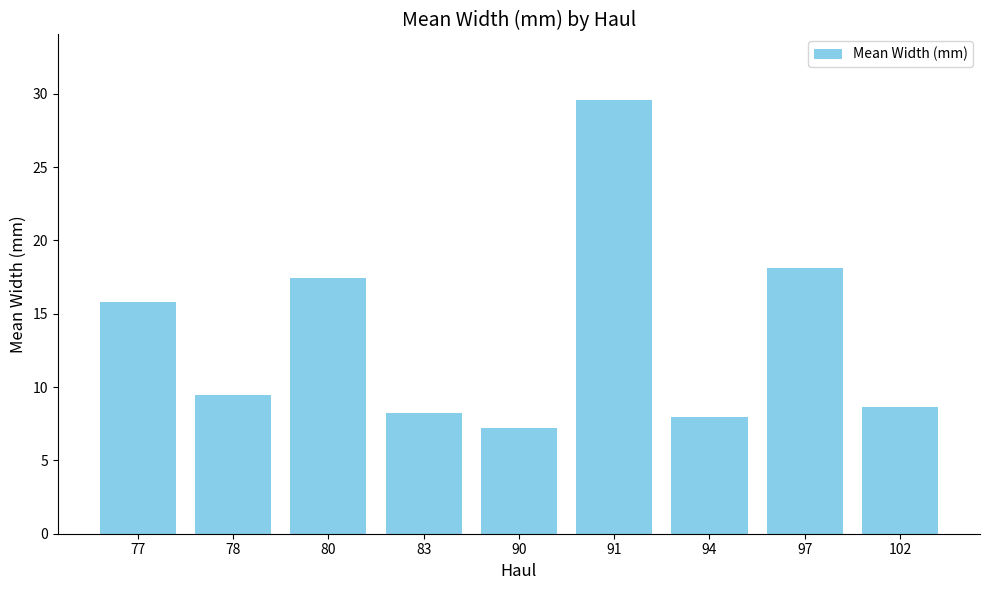

Approximately how many times larger is the value at 90 compared to 83?

0.9